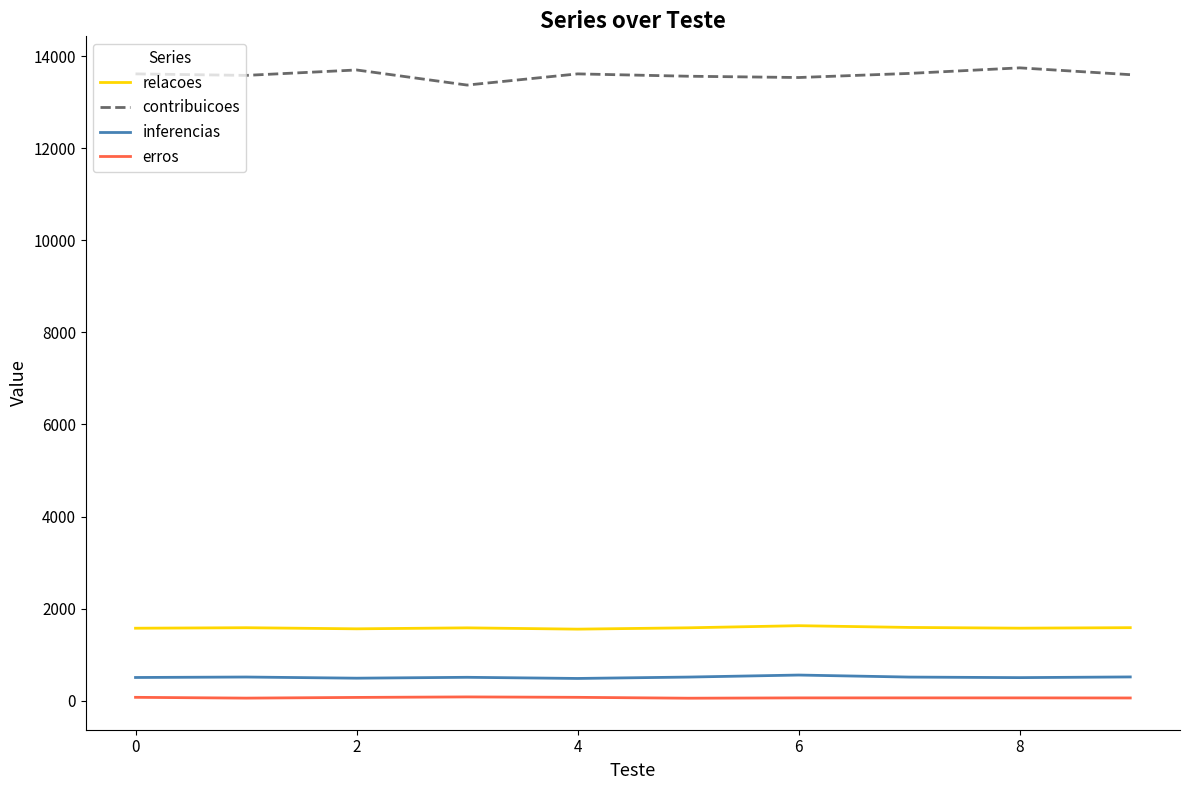

What is the average value of the erros series?

66